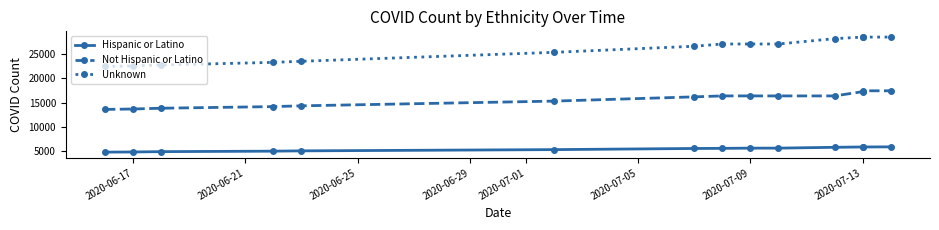

What is the highest value of the Not Hispanic or Latino series?

17435